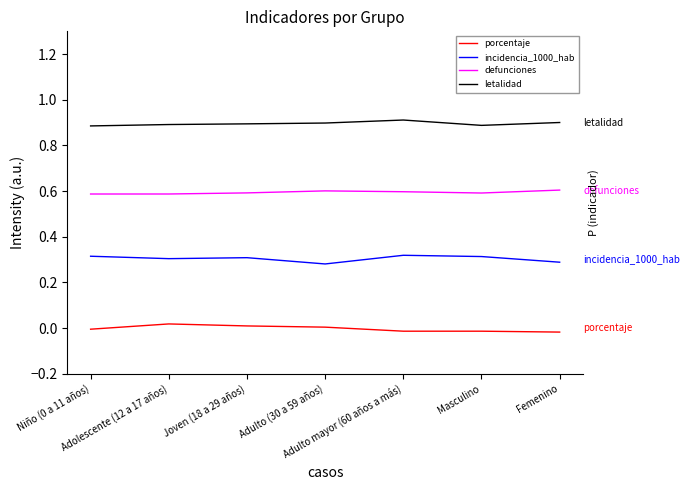

List the series in order of their peak value, lowest first.

porcentaje, incidencia_1000_hab, defunciones, letalidad